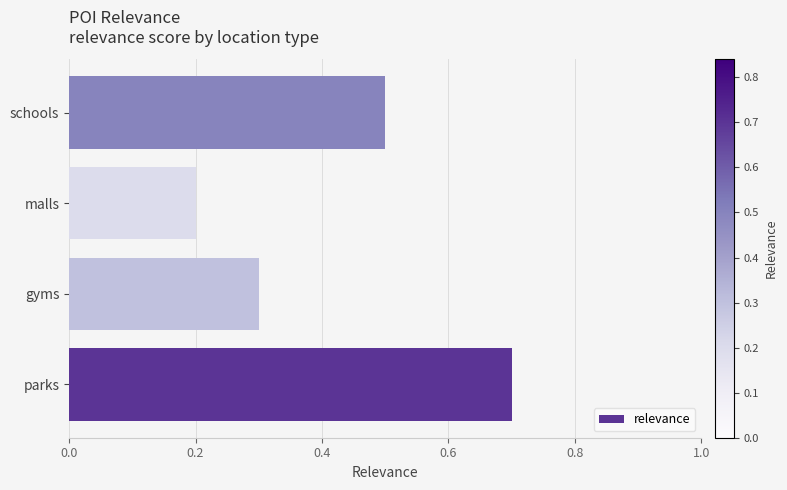

How many bars are there in total?

4